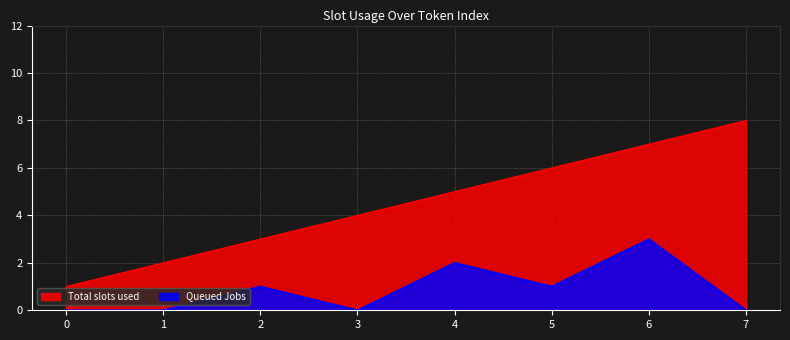

How many data points in Total slots used are less than 5?

4